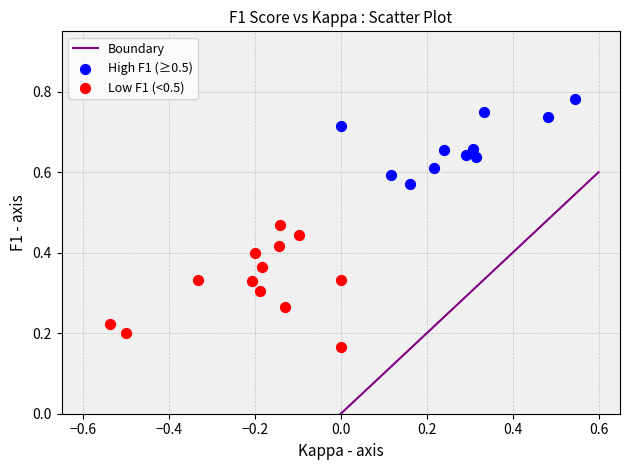

Which series contains the lowest Y value?

Low F1 (<0.5)